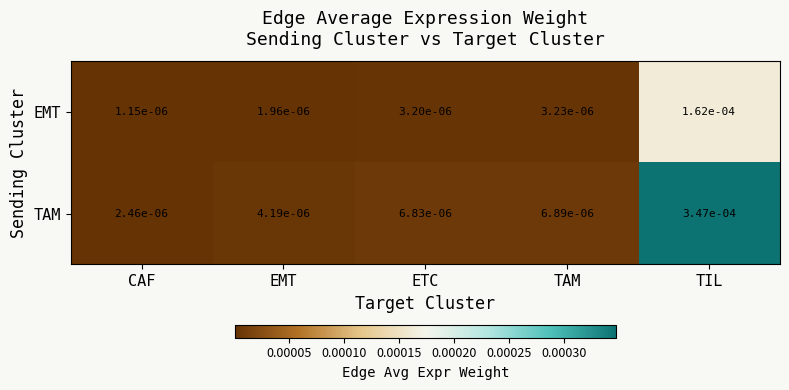

List the series in order of their peak value, lowest first.

EMT, TAM